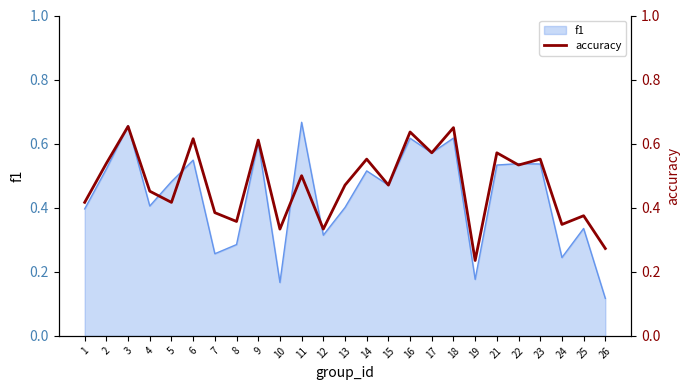

Reading left to right, what are all the values shown in this chart?

0.4	0.5	0.7	0.5	0.4	0.6	0.4	0.4	0.6	0.3	0.5	0.3	0.5	0.6	0.5	0.6	0.6	0.7	0.2	0.6	0.5	0.6	0.3	0.4	0.3